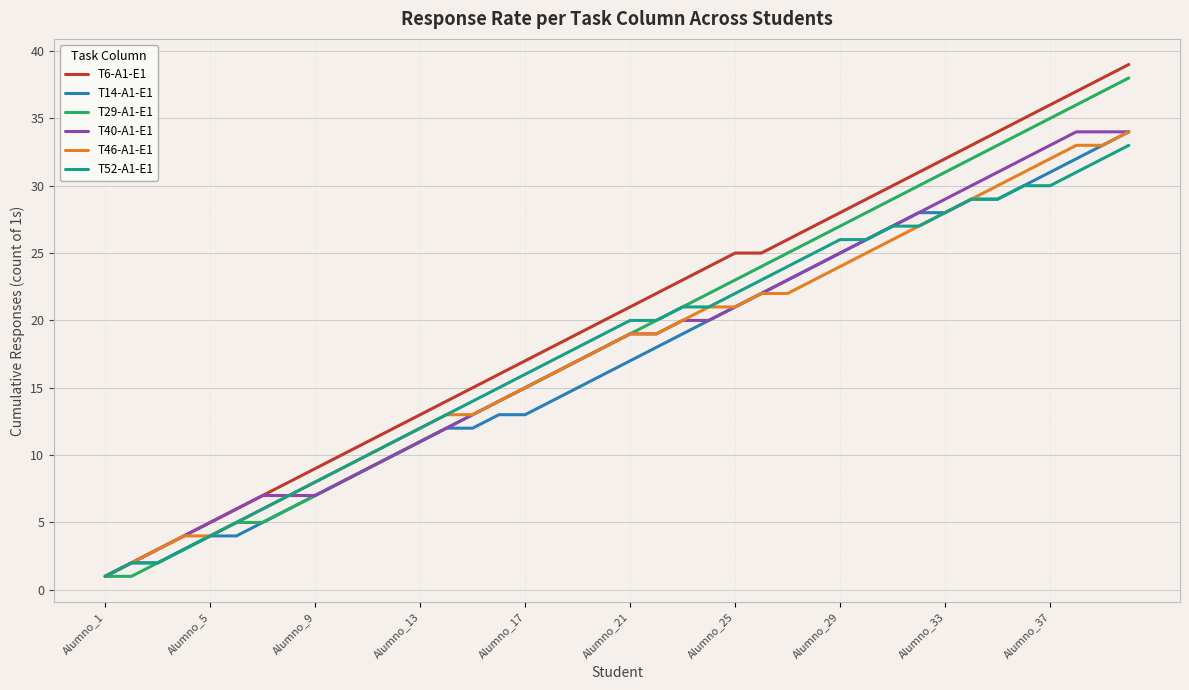

What is the highest value of the T29-A1-E1 series?

38